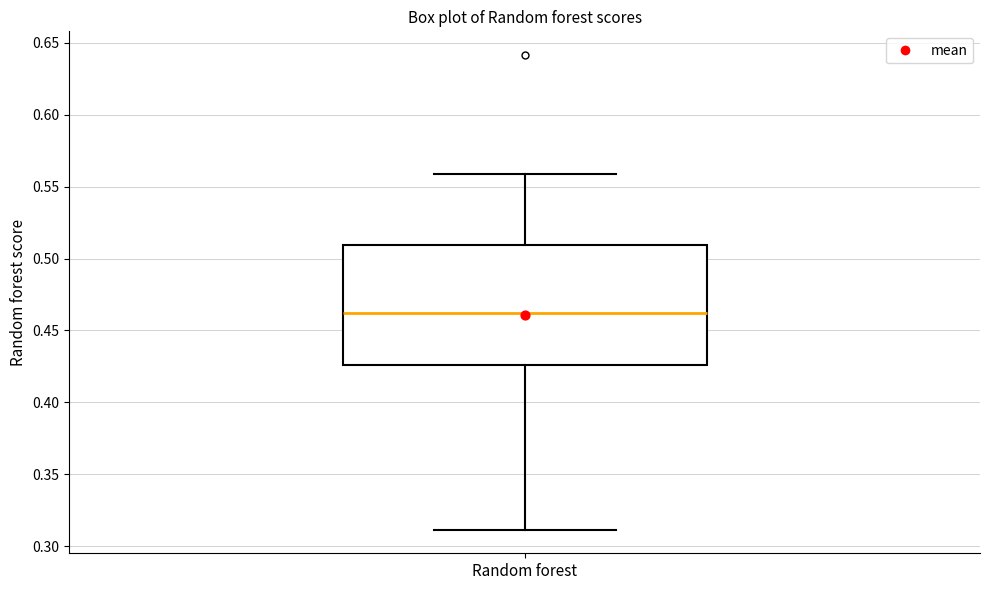

Transcribe this box plot: give where the median line is, the range the box spans, and where the two whiskers end, as read against the y-axis. The values are not printed on the chart, so give them approximately, as read against the axis.

median 0.460, box 0.425 to 0.510, whiskers 0.310 to 0.560